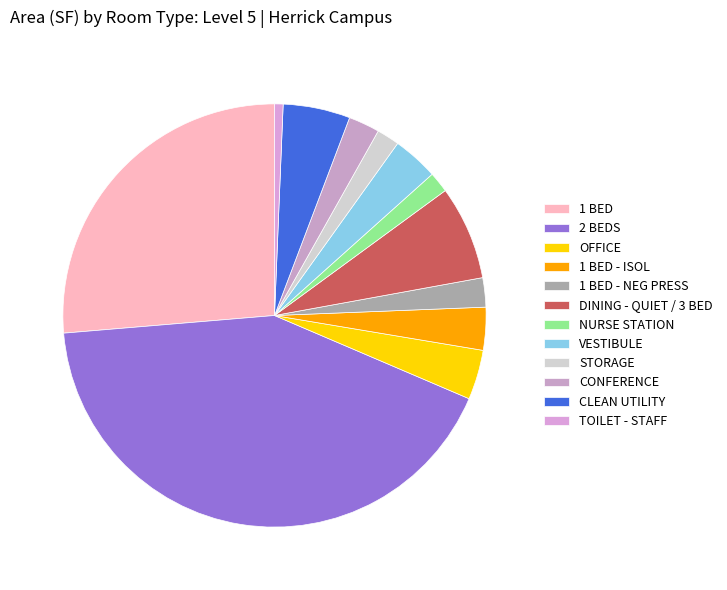

To the nearest percent, what is the average slice percentage?

8%